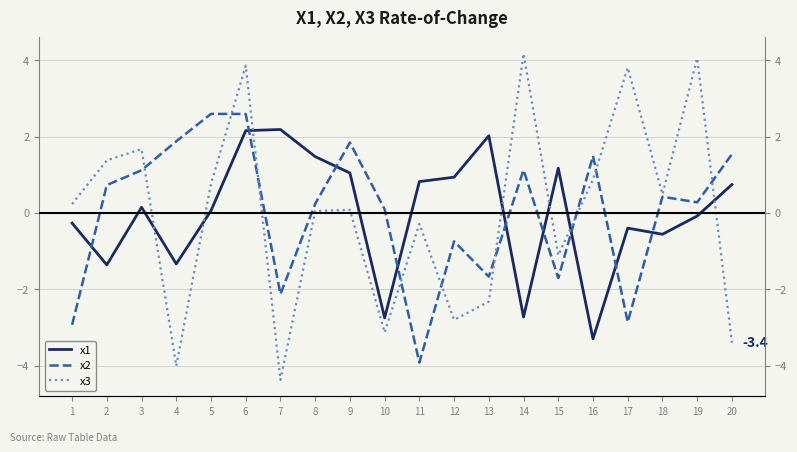

The x1 series shows 0.6 at 8. True or false?

False